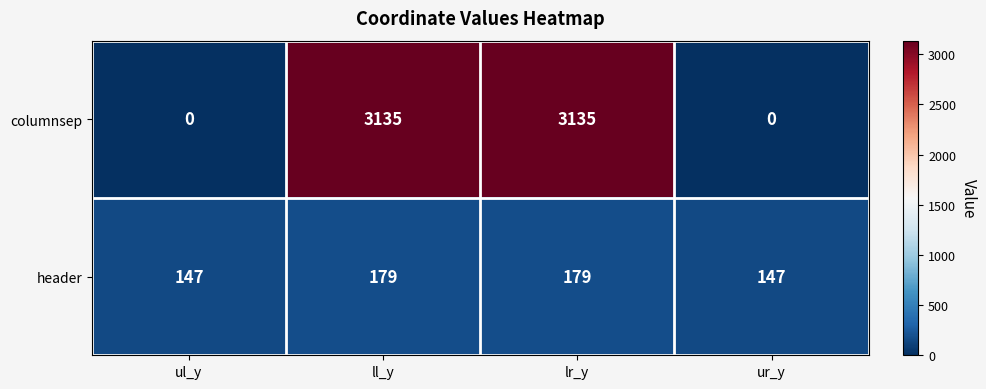

What is the spread (max minus min) of values at ur_y?

147